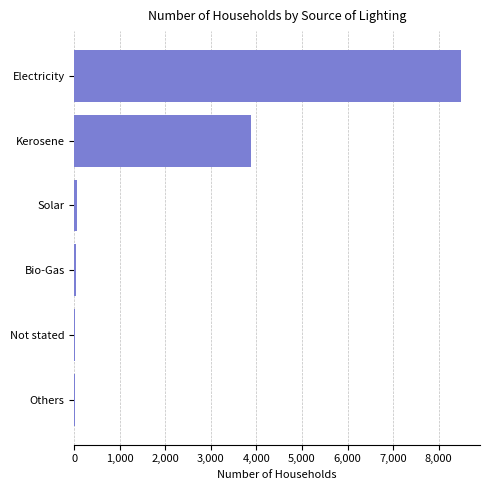

What is the sum of all values?

12482